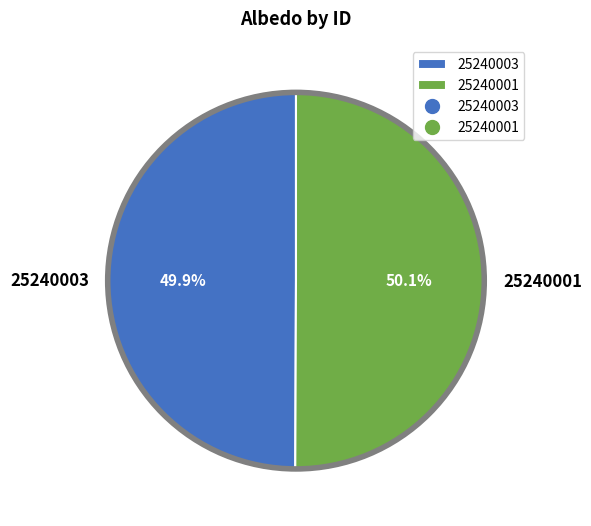

Approximately how many times larger is the value at 25240001 compared to 25240003?

1.0